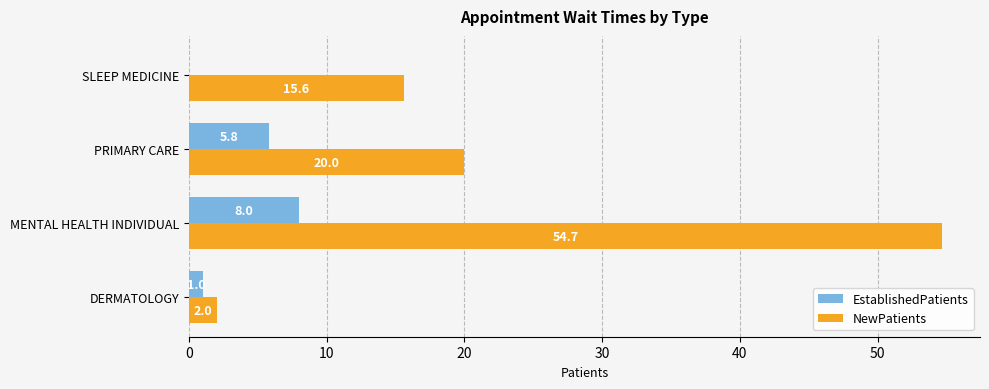

Between PRIMARY CARE and SLEEP MEDICINE, which series saw the biggest shift?

EstablishedPatients